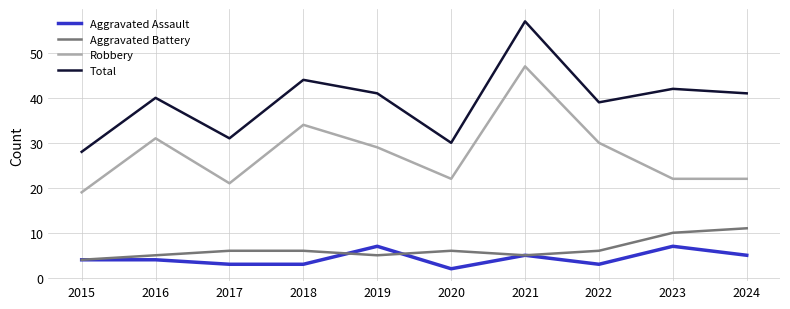

True or false: Robbery has a value of 34 at 2018.

True